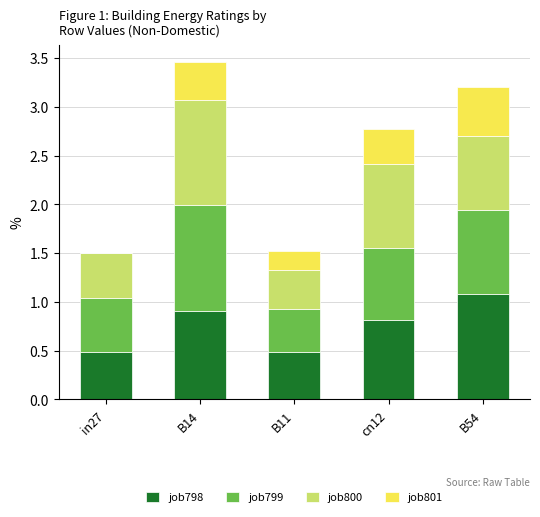

What is the total value across all series at B54?

3.2